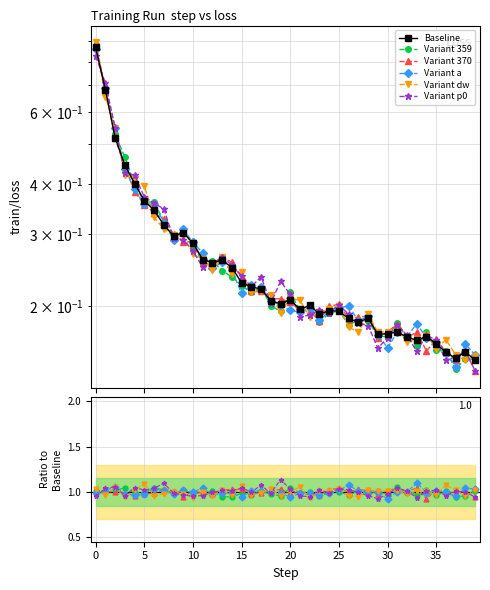

What is the maximum value for Variant dw?

1.1